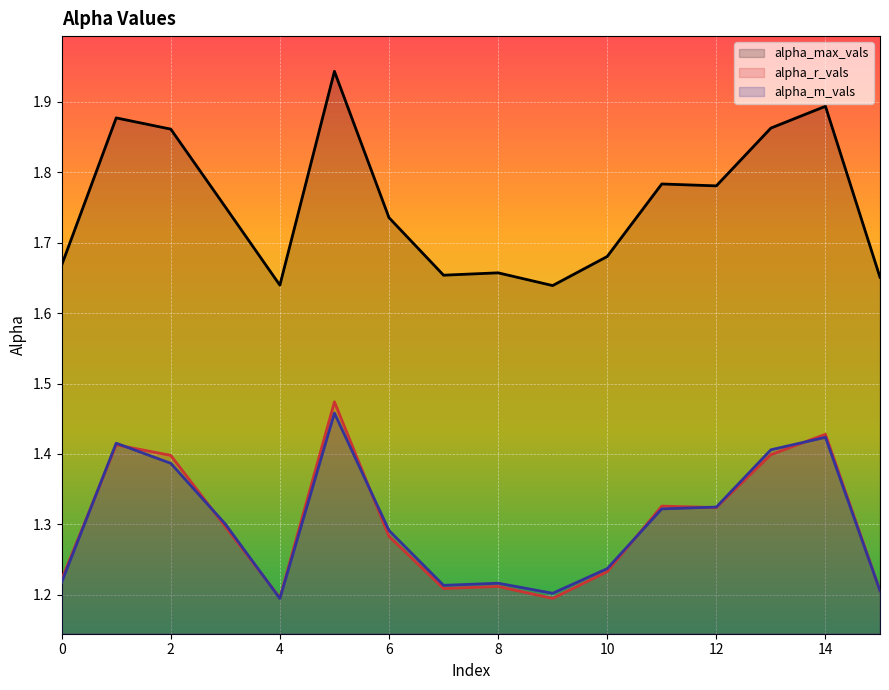

True or false: alpha_max_vals and alpha_r_vals cross at least once.

False